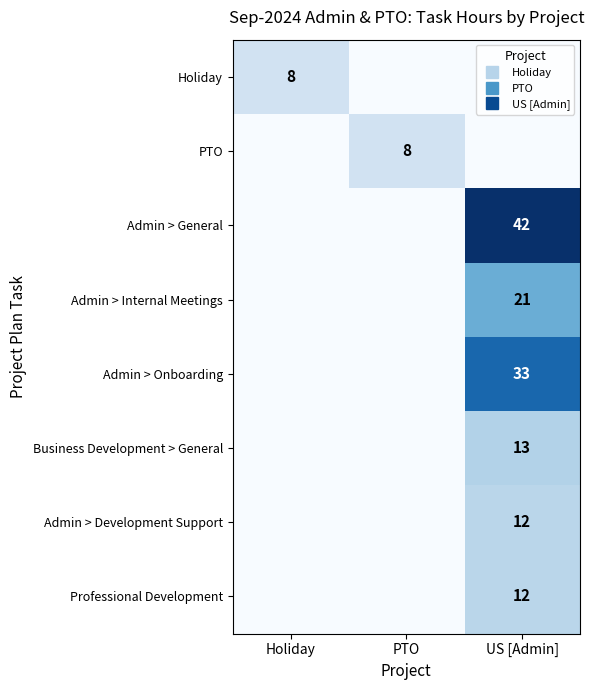

The Admin > General series shows 56 at US [Admin]. True or false?

False